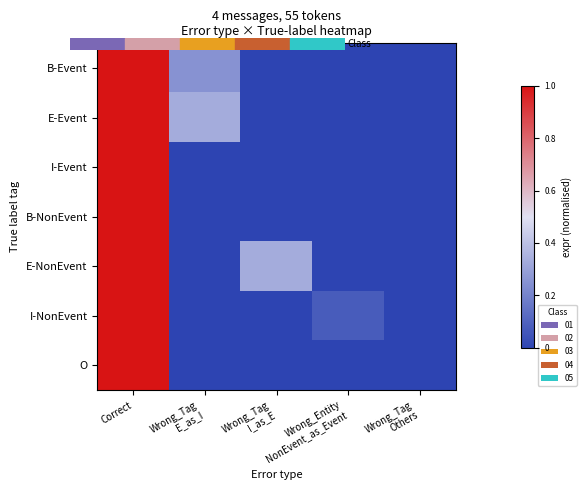

At which category does the chart reach its minimum across all series?

Wrong_Tag
I_as_E